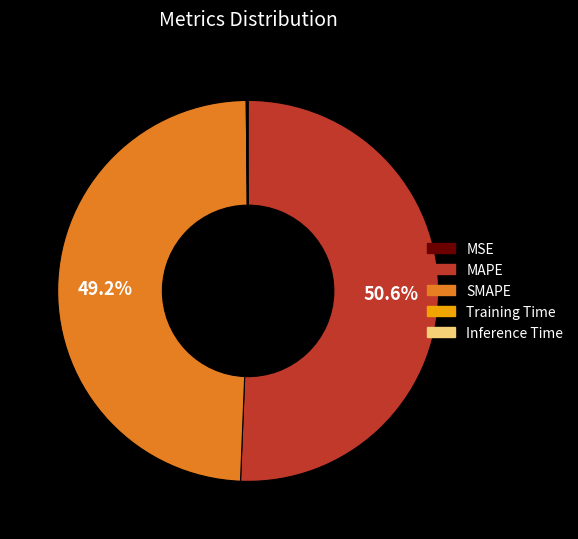

Combined, what portion of the pie is SMAPE and MAPE?

99.8%